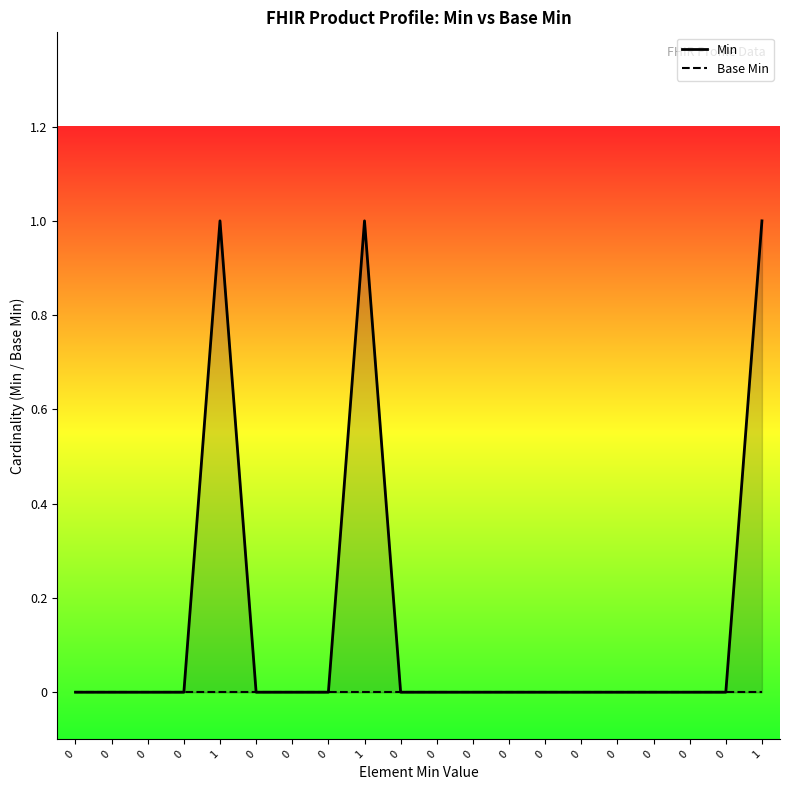

True or false: Min has a value of 0 at 0.

True